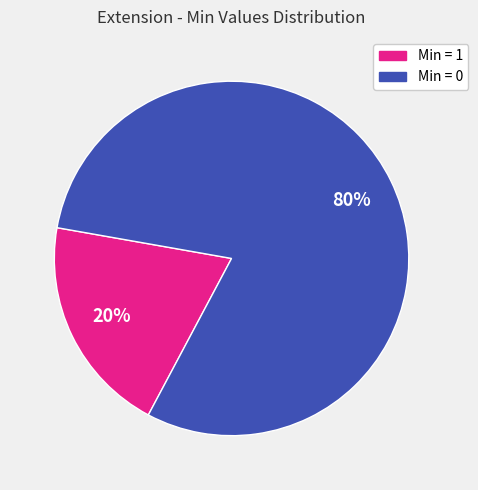

Does any single category account for the majority?

Yes